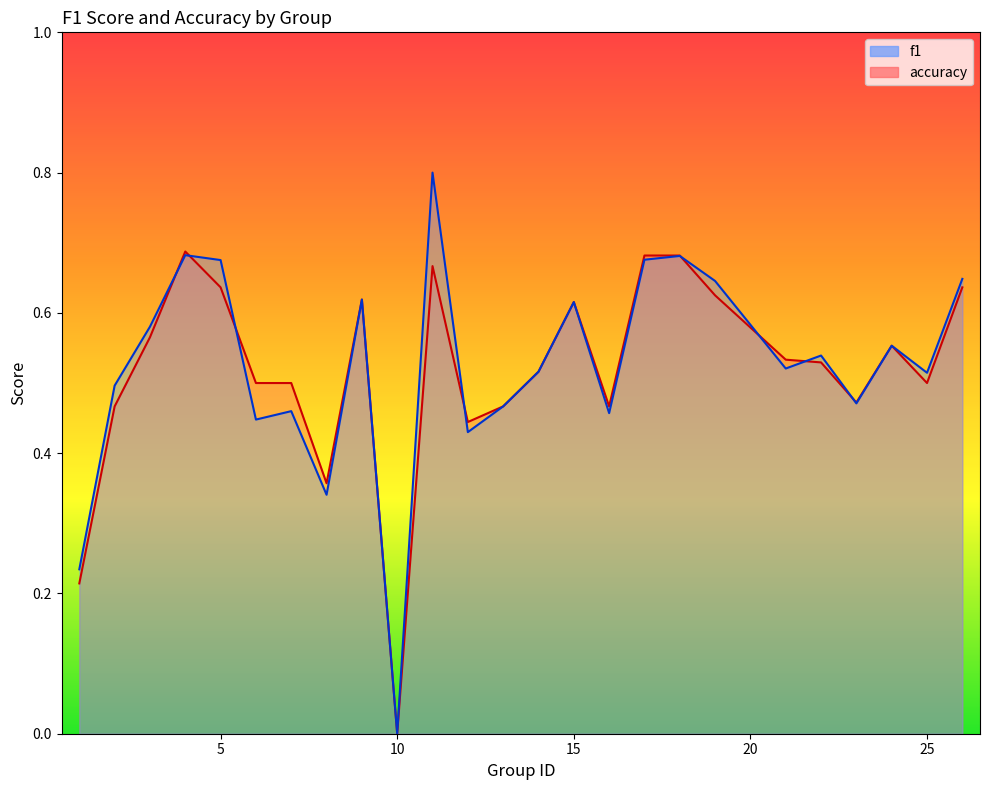

Count the f1 values in the range 0 to 1.

25